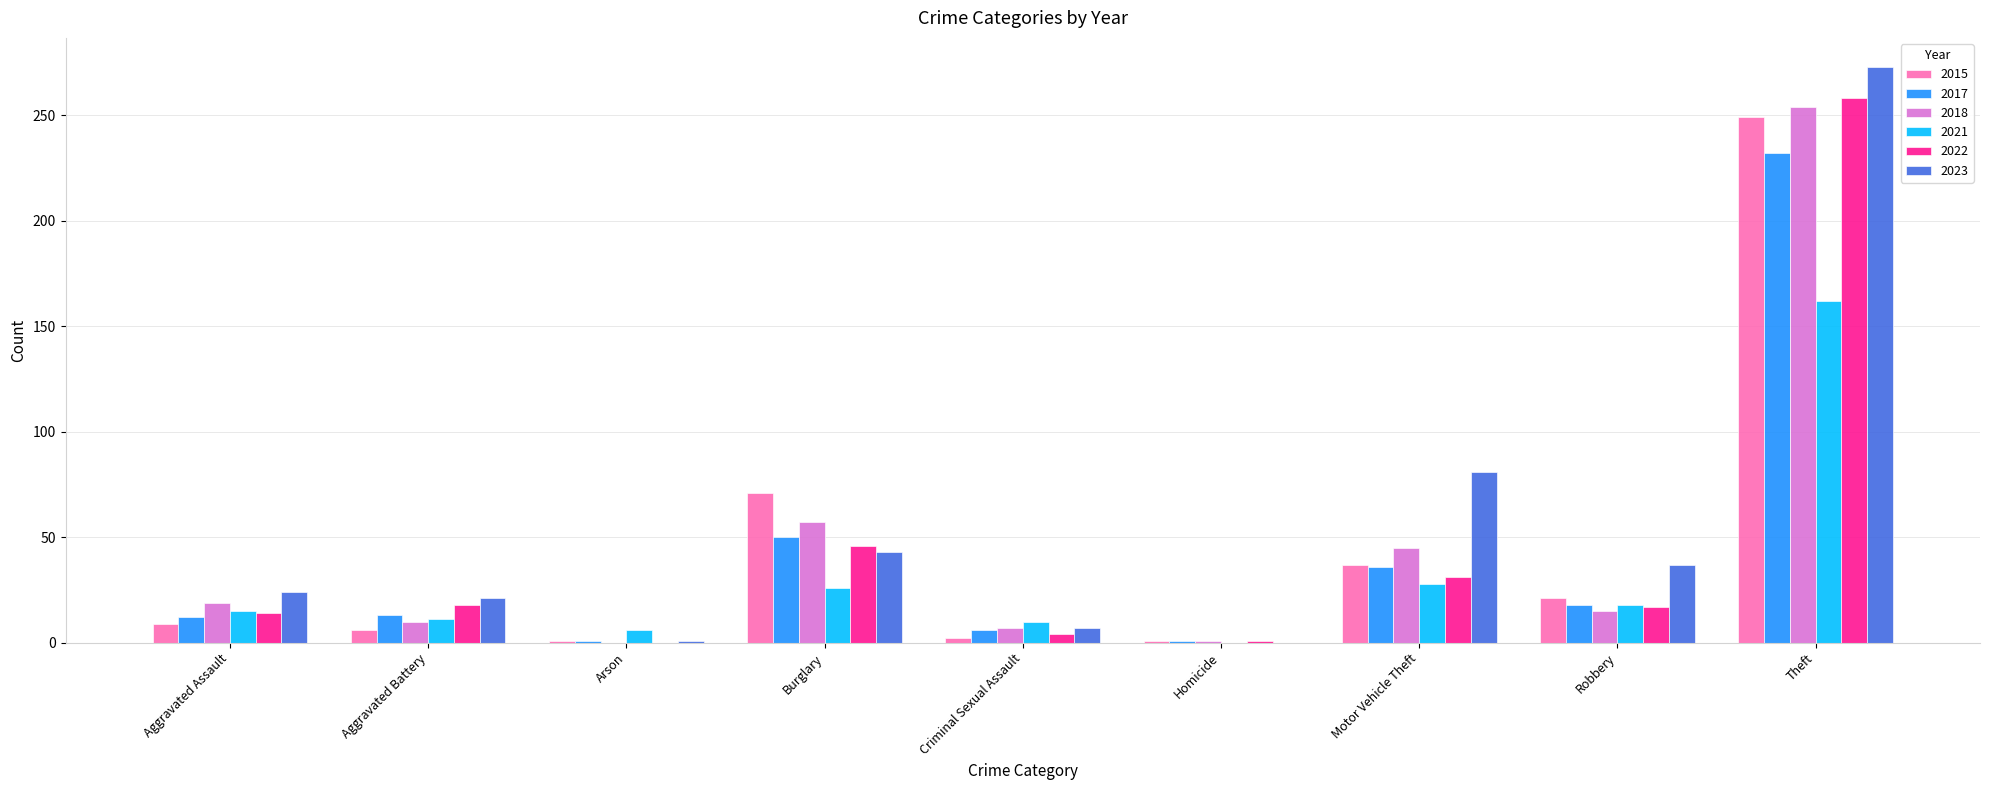

Count the number of categories in the chart.

9